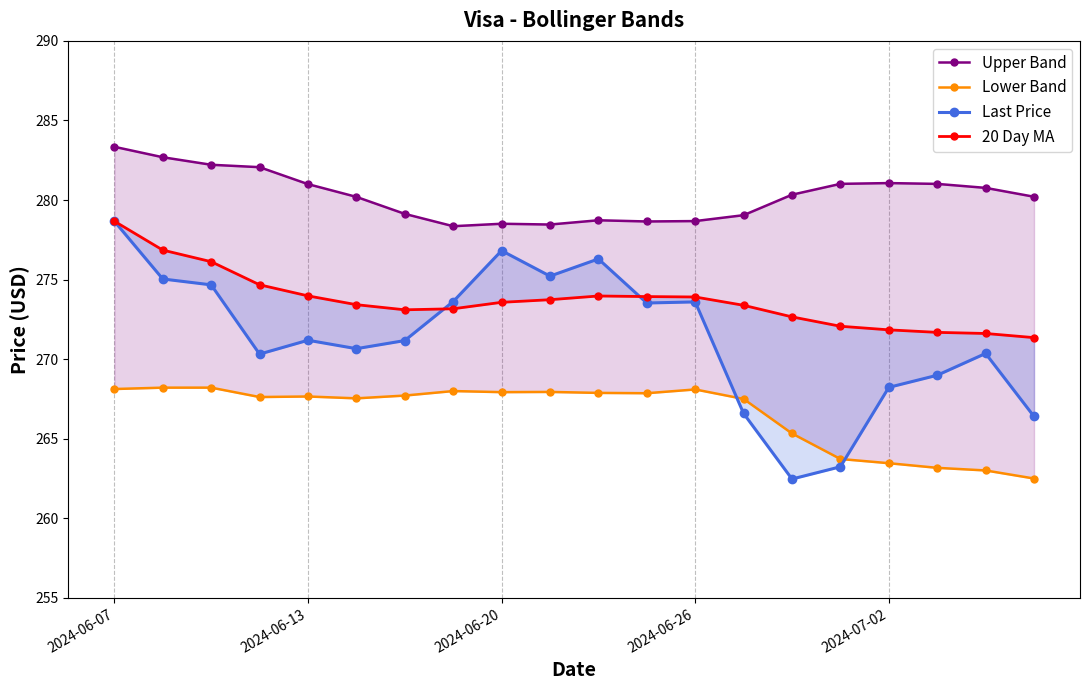

What is the minimum value shown in the chart?

262.5